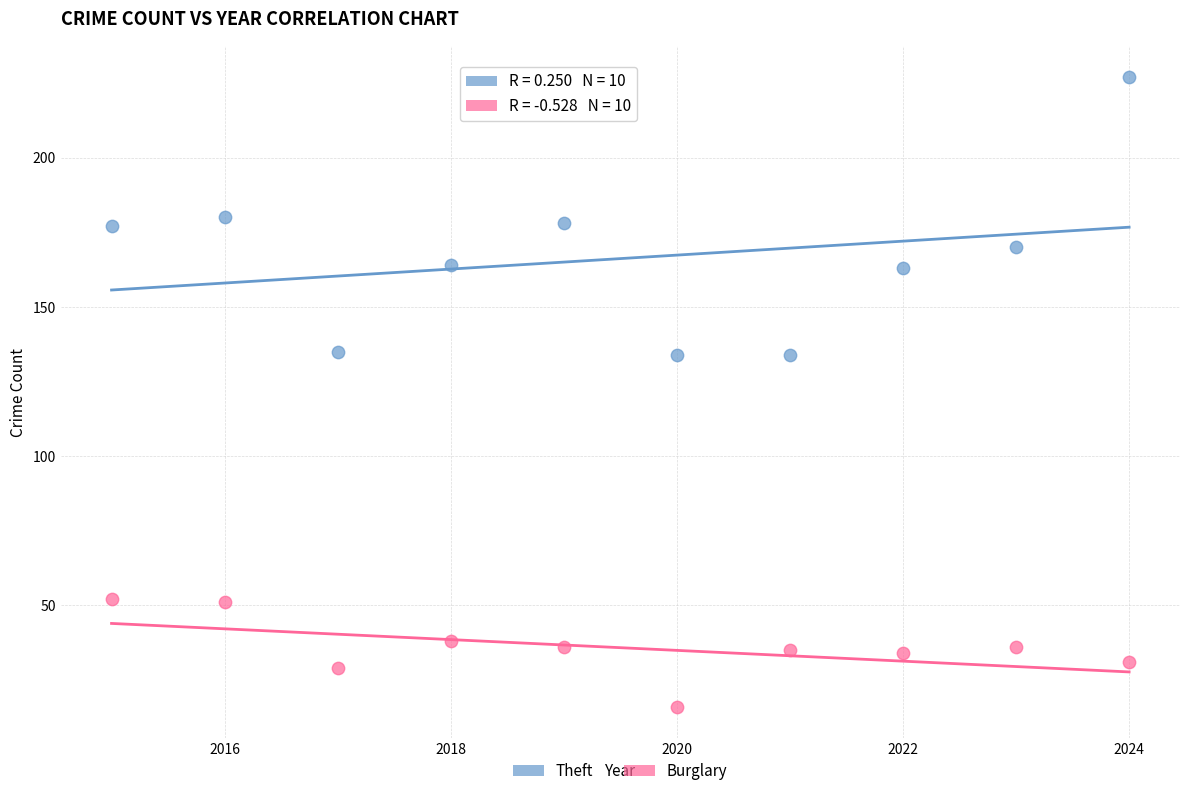

What are all the series names shown in the legend?

Theft, Burglary